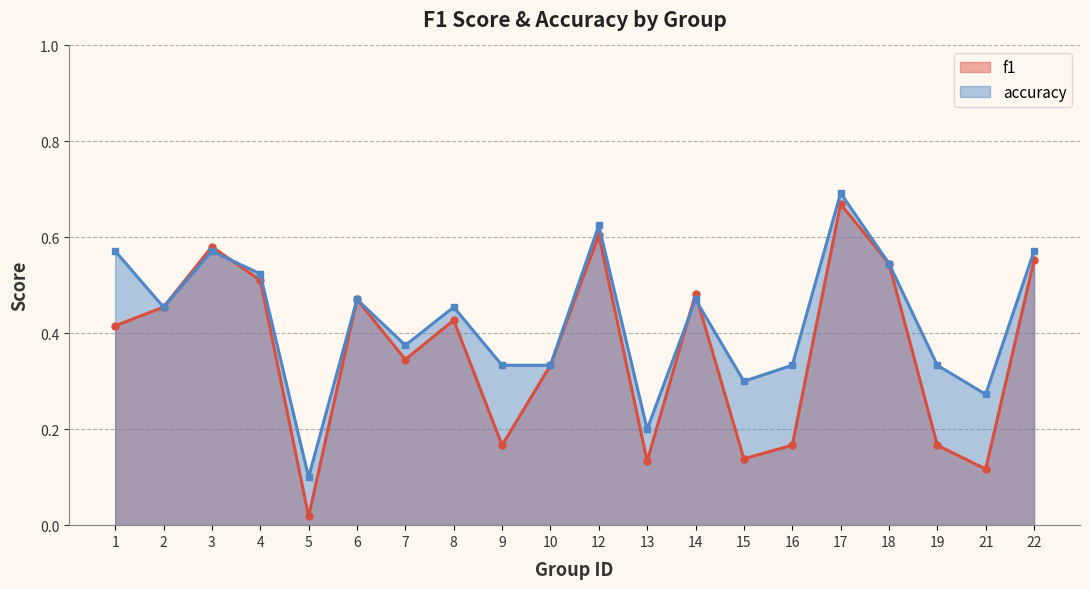

What is the maximum value shown in the chart?

0.7